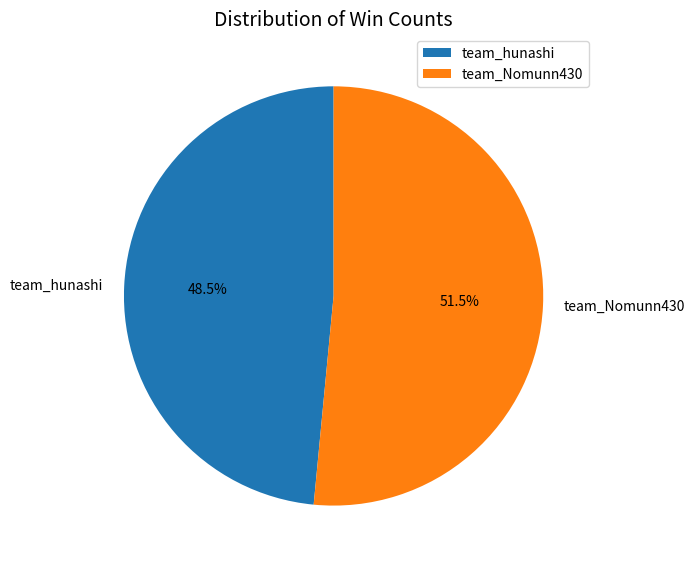

To the nearest percent, what is the difference between the largest and smallest slice percentages?

3%